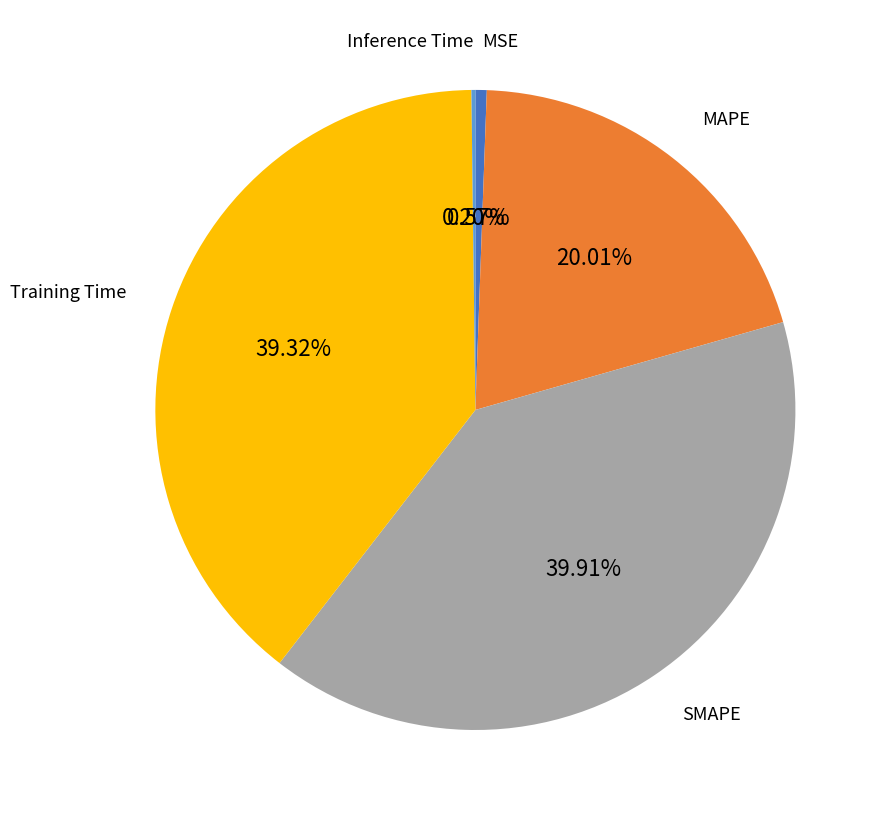

Approximately how many times larger is the value at Training Time compared to SMAPE?

1.0